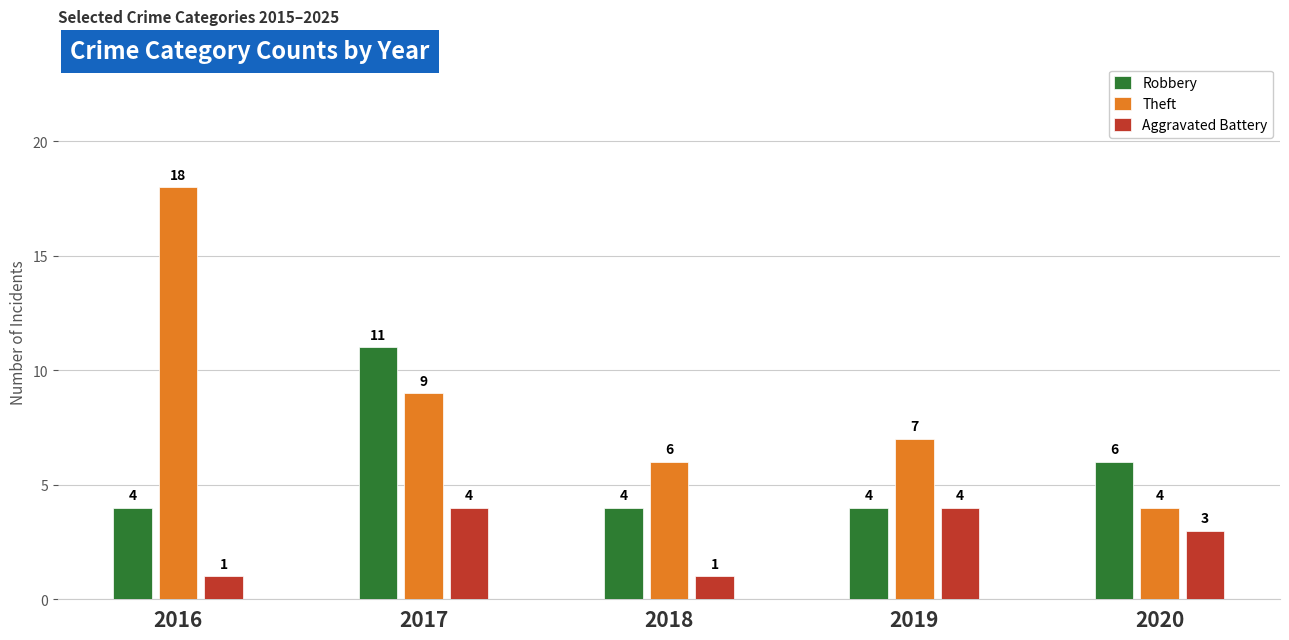

Which category has the highest value in the Theft series?

2016